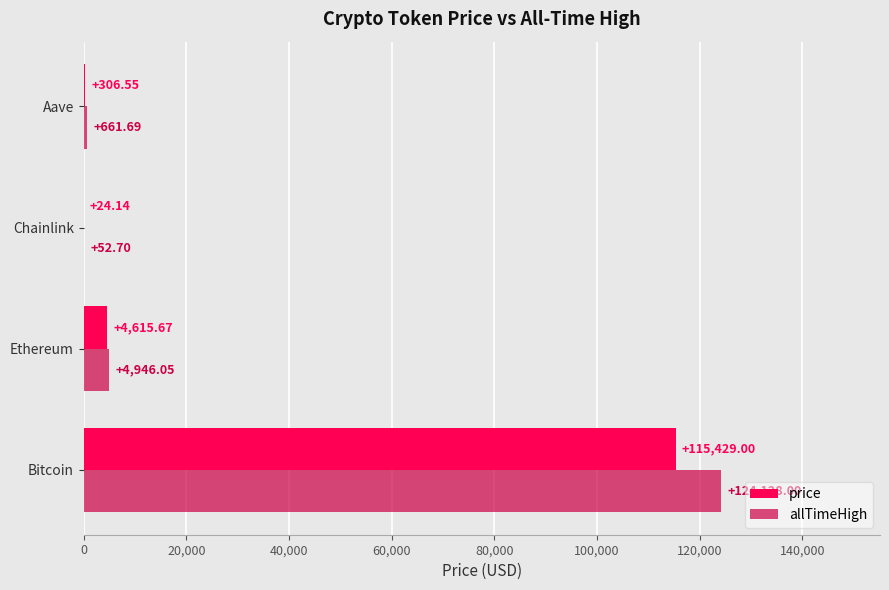

What is the sum of the allTimeHigh values at Bitcoin and Aave?

124789.7